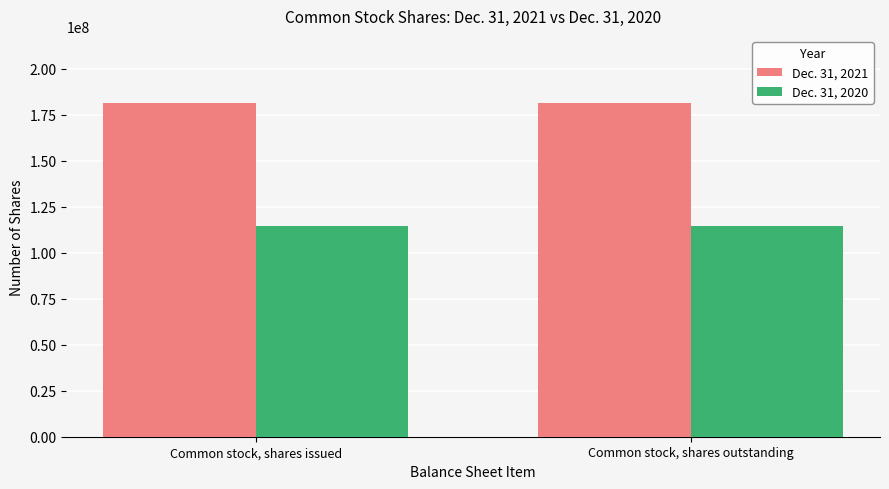

Which series has the largest total across all categories?

Dec. 31, 2021